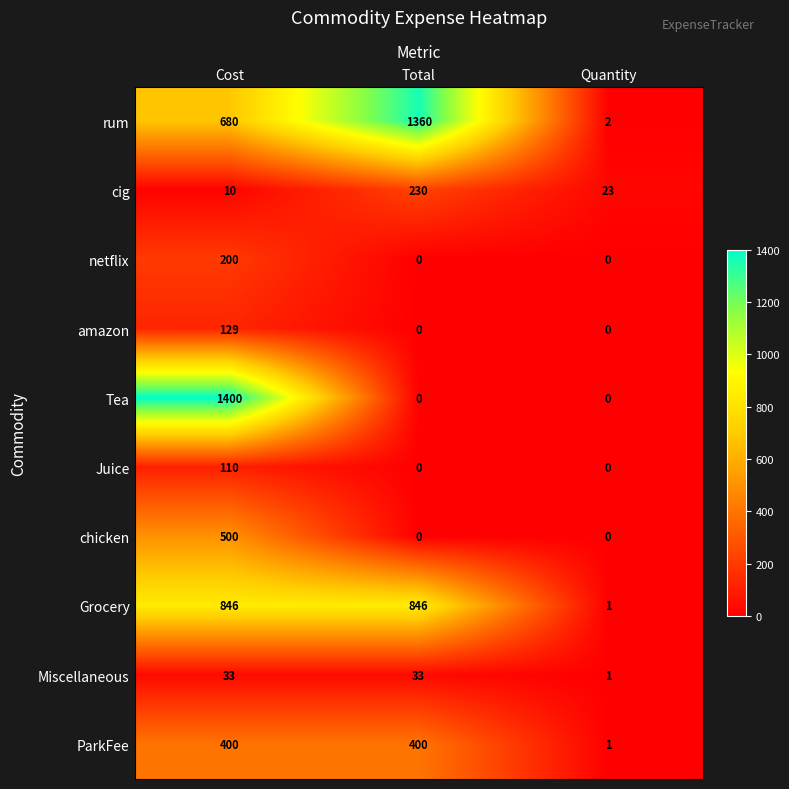

What is the difference between the maximum and second lowest values in the amazon series?

129